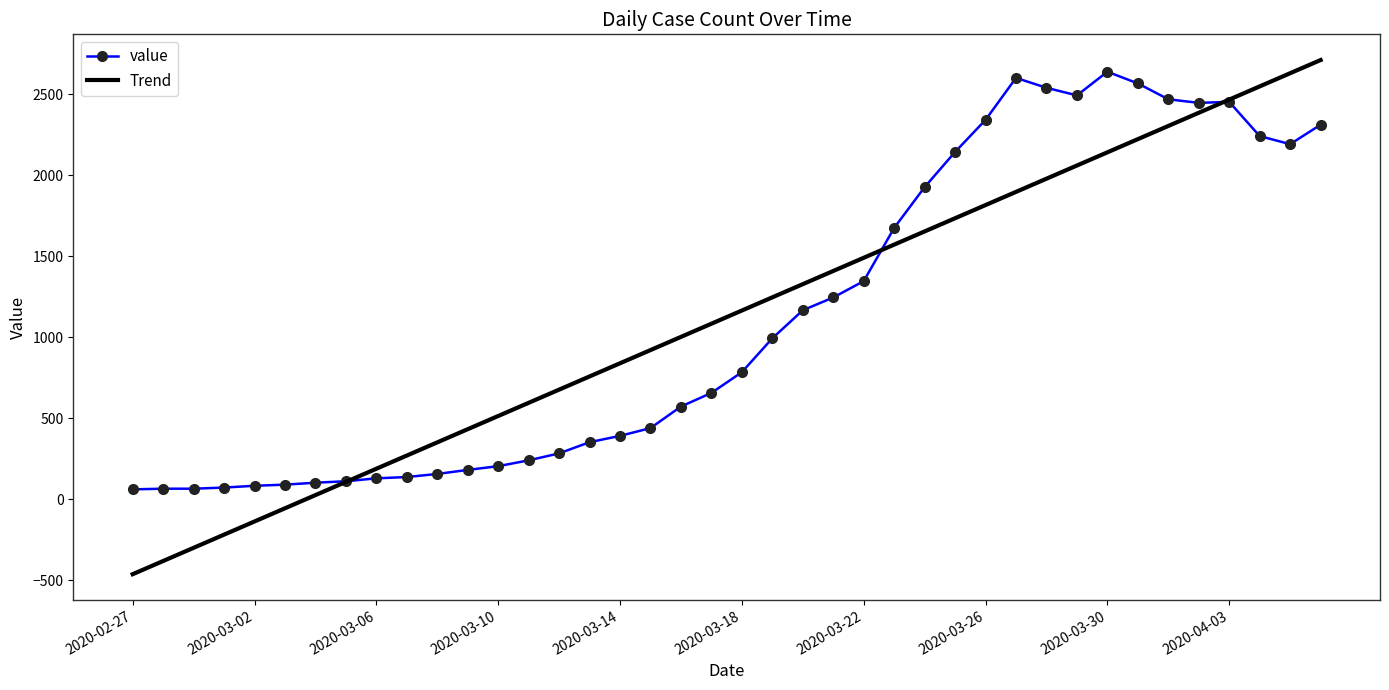

Which series has the largest range (max minus min)?

Trend